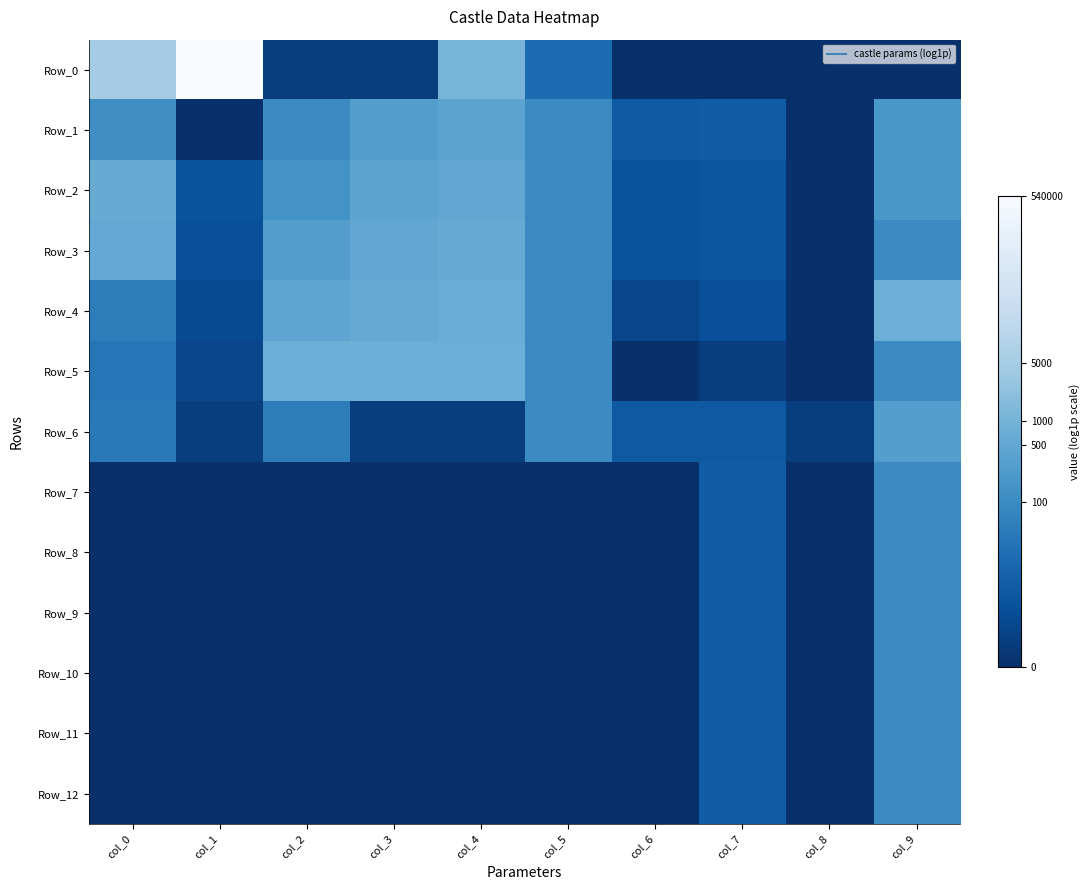

How many series are shown in this chart?

13